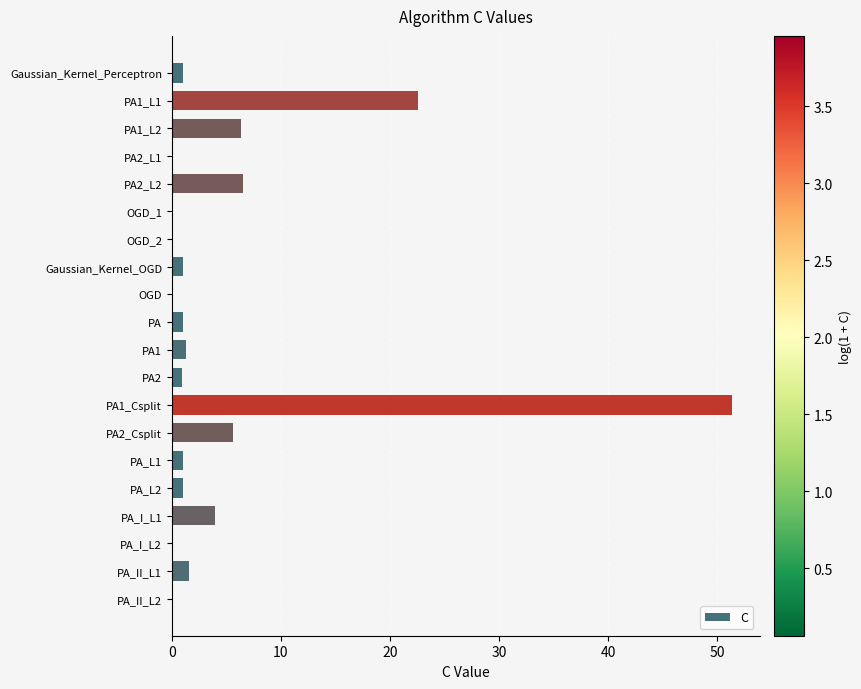

Where is the data nearest to the value 25?

PA1_L1